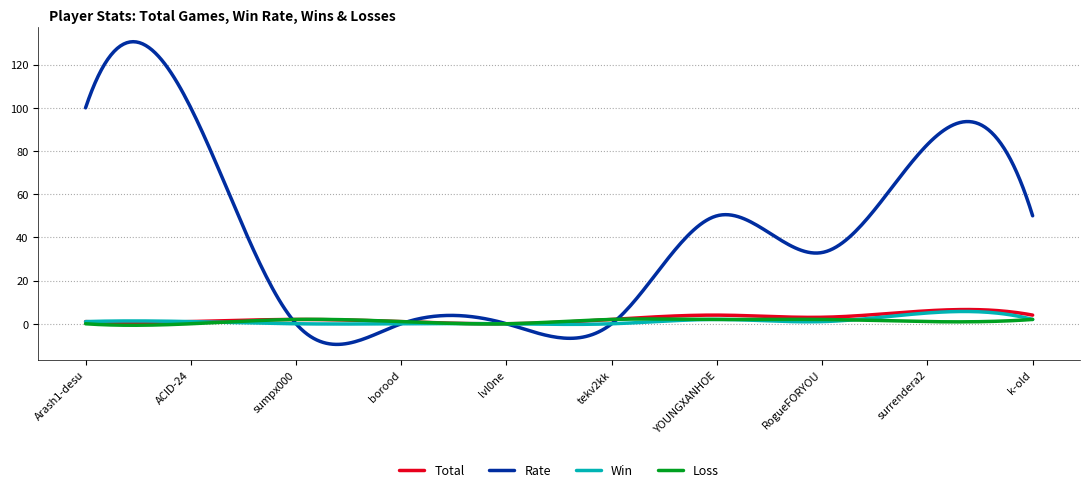

Which series has the largest total across all categories?

Rate